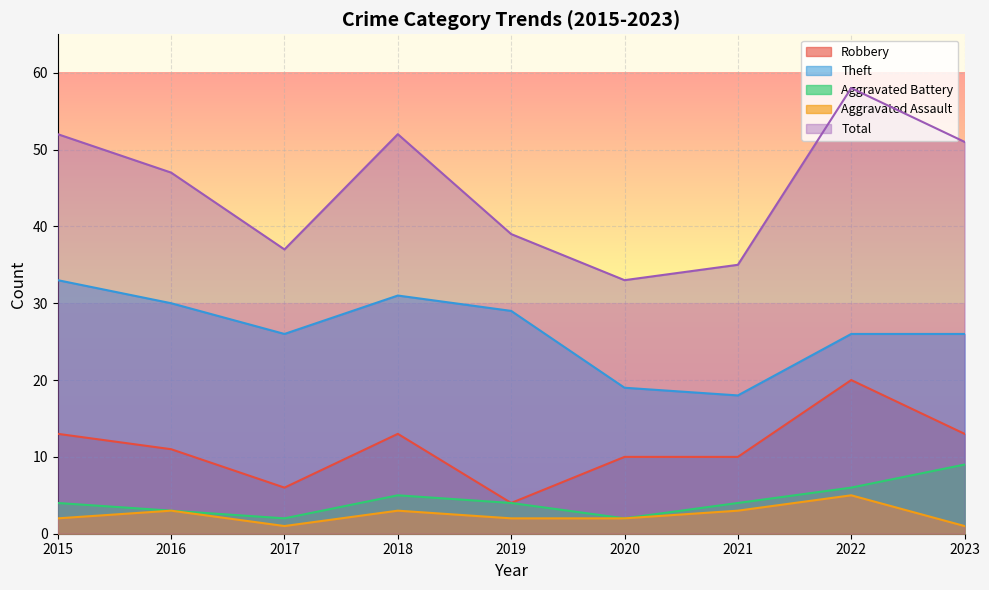

At which category does Aggravated Assault reach its first local valley?

2017